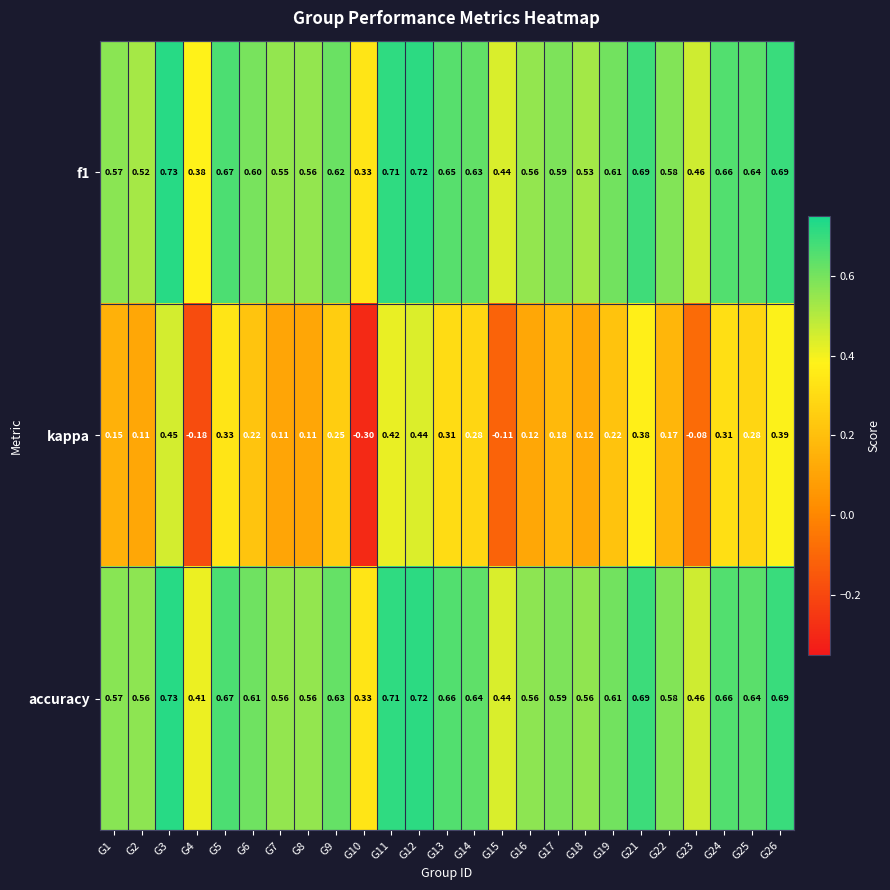

Which series has the largest total across all categories?

accuracy